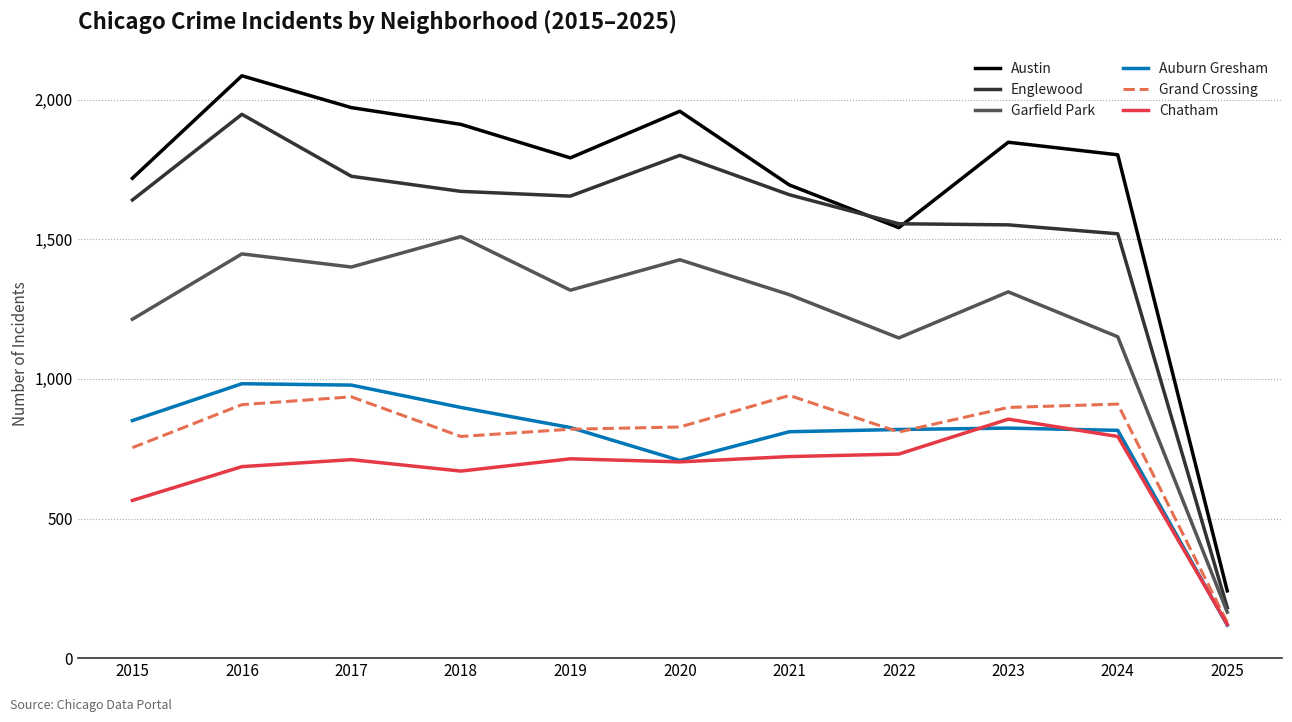

Rank the series by their maximum value, from lowest to highest.

Chatham, Grand Crossing, Auburn Gresham, Garfield Park, Englewood, Austin